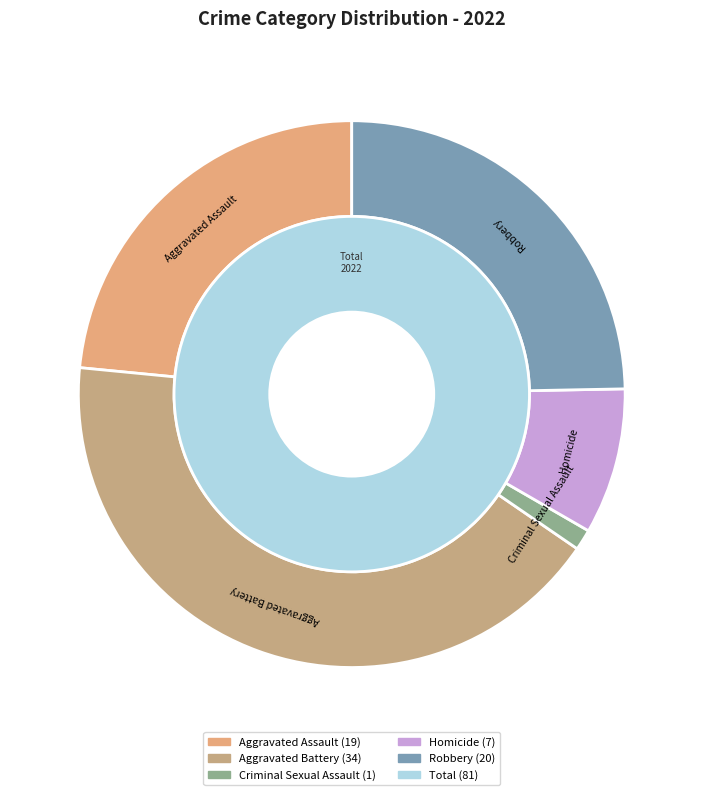

Rank the categories by value from highest to lowest.

Aggravated Battery, Robbery, Aggravated Assault, Homicide, Criminal Sexual Assault